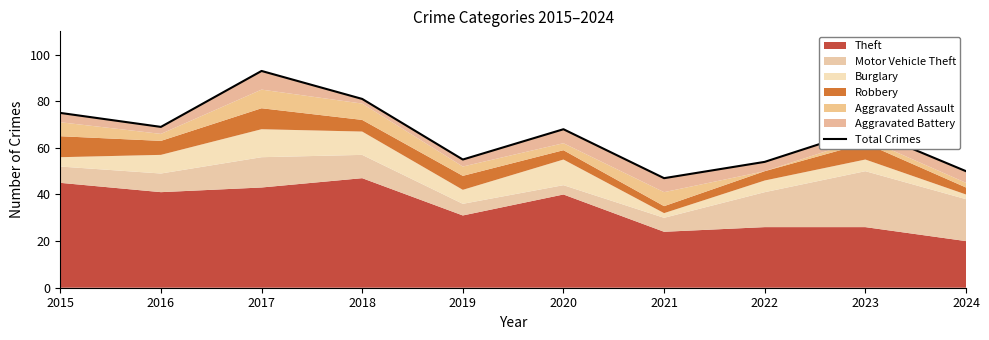

What is the sum of all values?

660